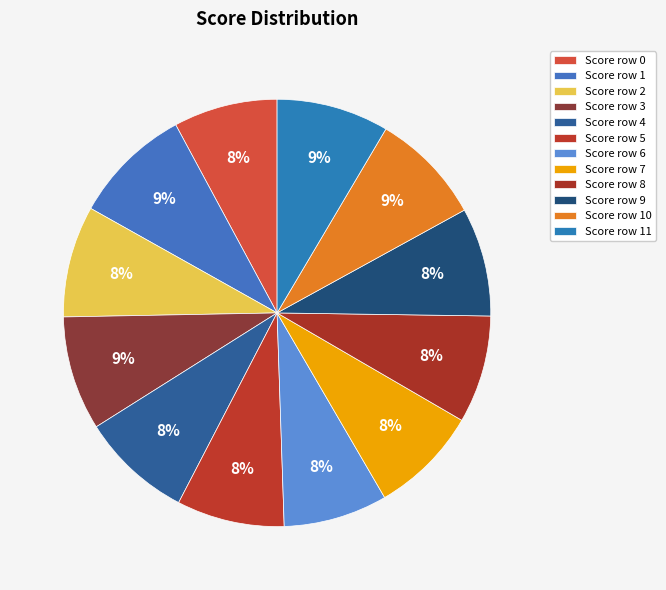

How many segments does this pie chart have?

12